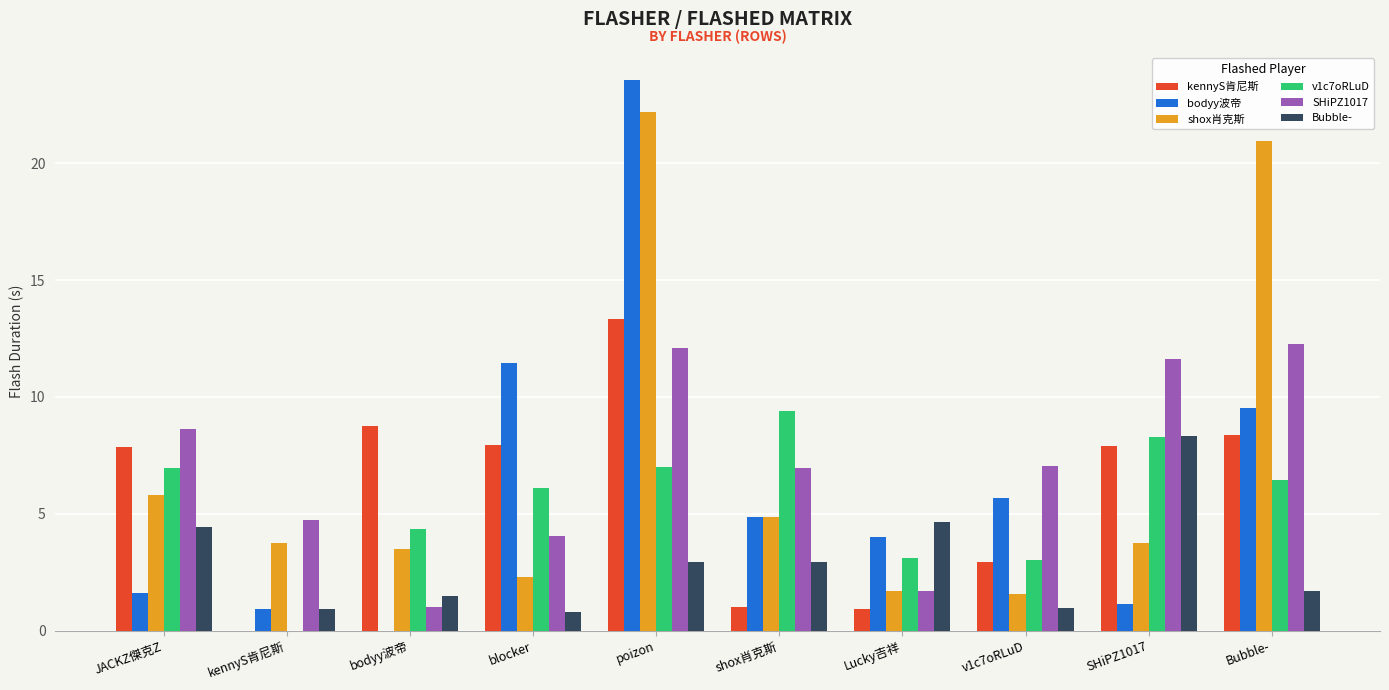

The value of bodyy波帝 at poizon is 23.6. True or false?

True